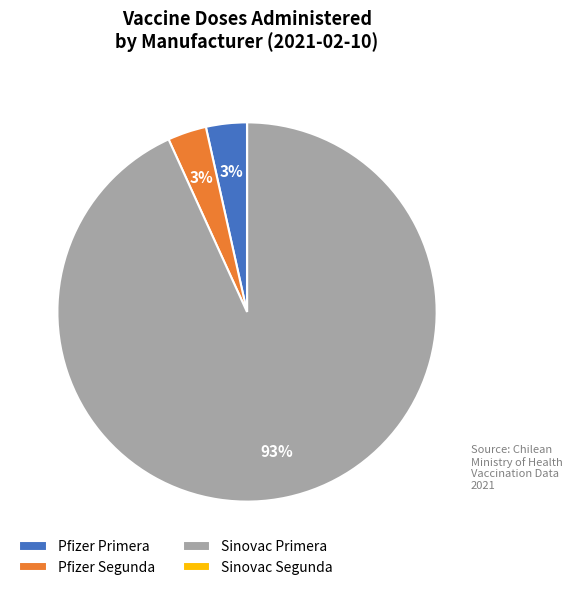

To the nearest percent, what is the combined percentage of Sinovac Primera and Pfizer Segunda?

97%